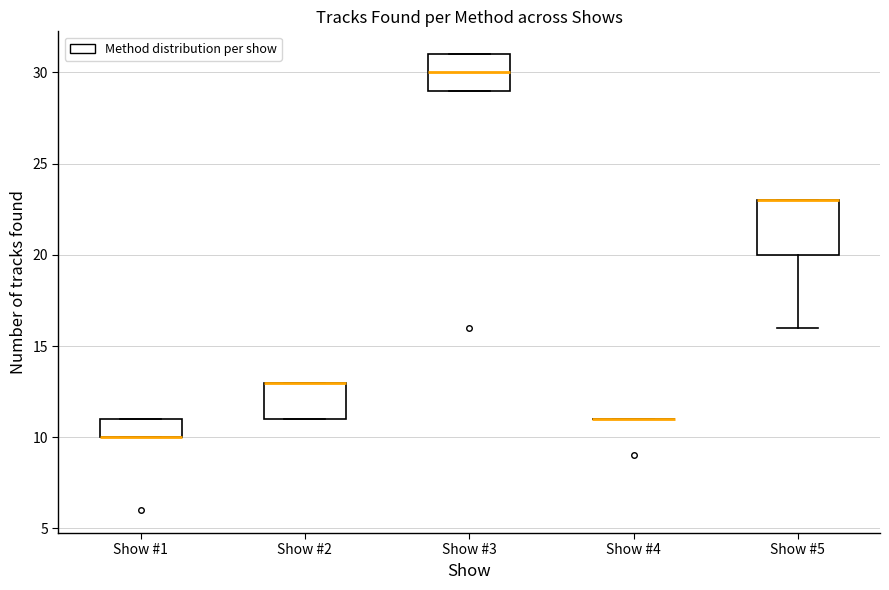

Reading left to right, transcribe this box plot: for each box, give where its median line is, the range the box spans, and where its two whiskers end, as read against the y-axis. The values are not printed on the chart, so give them approximately, as read against the axis.

Show #1: median 10 (drawn on the box's lower edge), box 10 to 11, whiskers 10 to 11
Show #2: median 13 (drawn on the box's upper edge), box 11 to 13, whiskers 11 to 13
Show #3: median 30, box 29 to 31, whiskers 29 to 31
Show #4: box collapsed to a line at 11, whiskers 11 to 11
Show #5: median 23 (drawn on the box's upper edge), box 20 to 23, whiskers 16 to 23